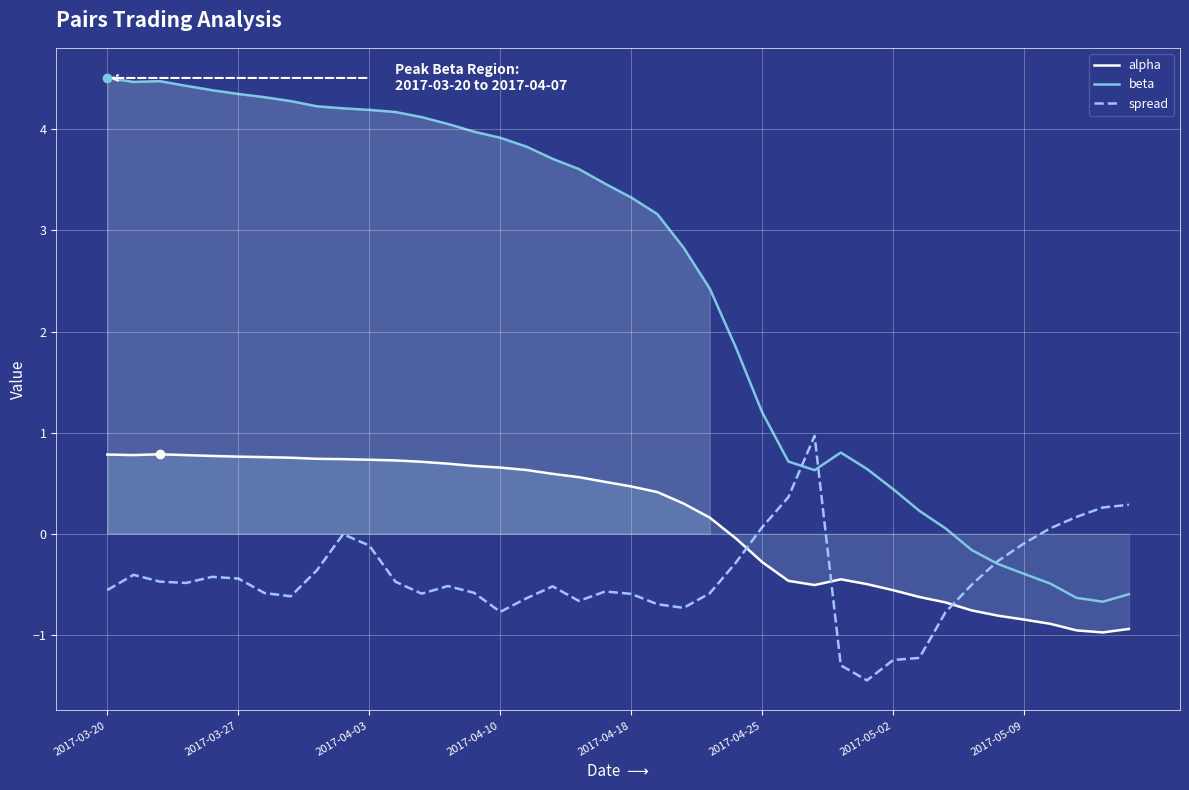

What are all the series names shown in the legend?

alpha, beta, spread